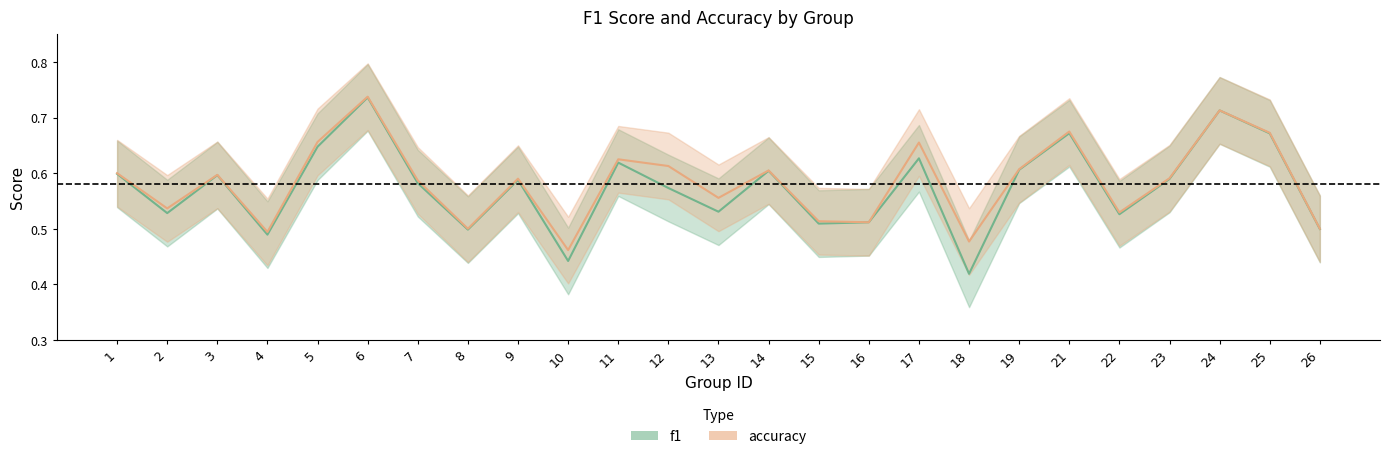

Reading right to left, transcribe all the data shown in this chart.

f1: 0.5	0.7	0.7	0.6	0.5	0.7	0.6	0.4	0.6	0.5	0.5	0.6	0.5	0.6	0.6	0.4	0.6	0.5	0.6	0.7	0.6	0.5	0.6	0.5	0.6
accuracy: 0.5	0.7	0.7	0.6	0.5	0.7	0.6	0.5	0.7	0.5	0.5	0.6	0.6	0.6	0.6	0.5	0.6	0.5	0.6	0.7	0.7	0.5	0.6	0.5	0.6